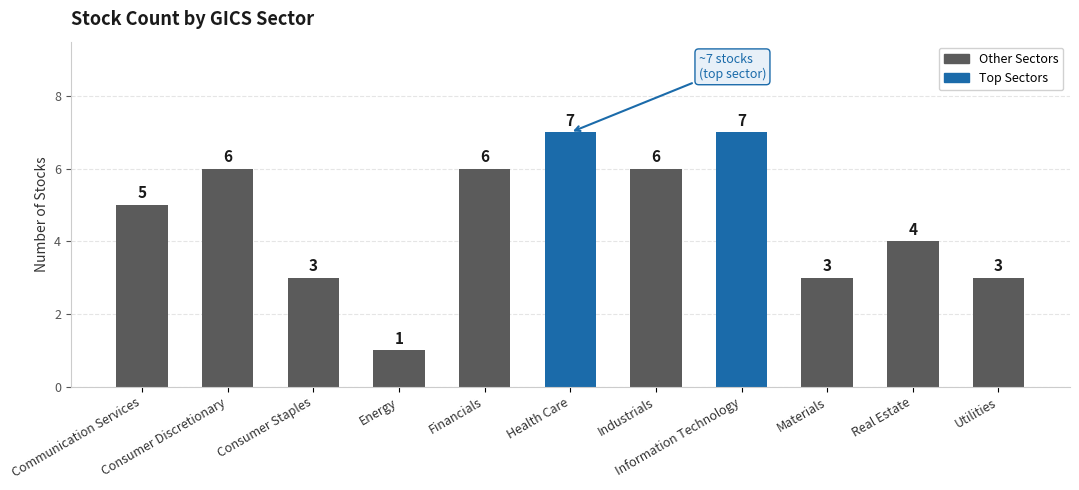

List the labels in order of value, smallest first.

Energy, Consumer Staples, Materials, Utilities, Real Estate, Communication Services, Consumer Discretionary, Financials, Industrials, Health Care, Information Technology